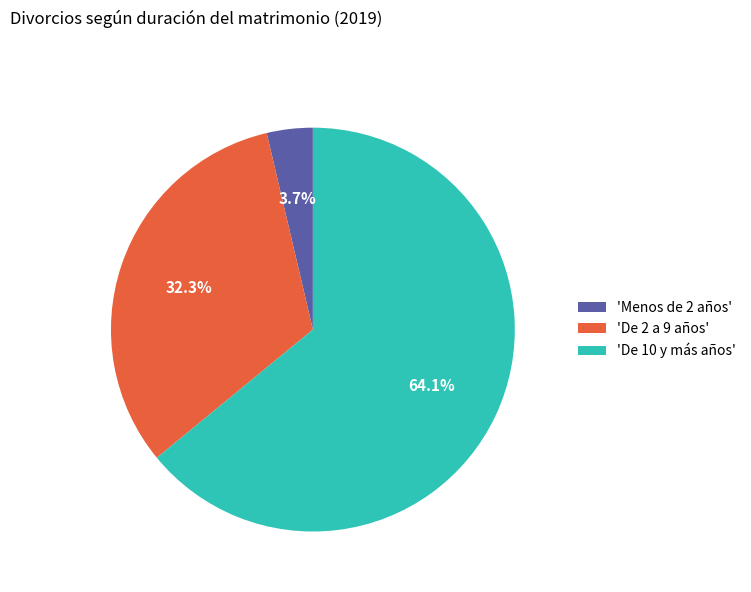

Is the sum of 'Menos de 2 años' and 'De 2 a 9 años' greater than half?

No